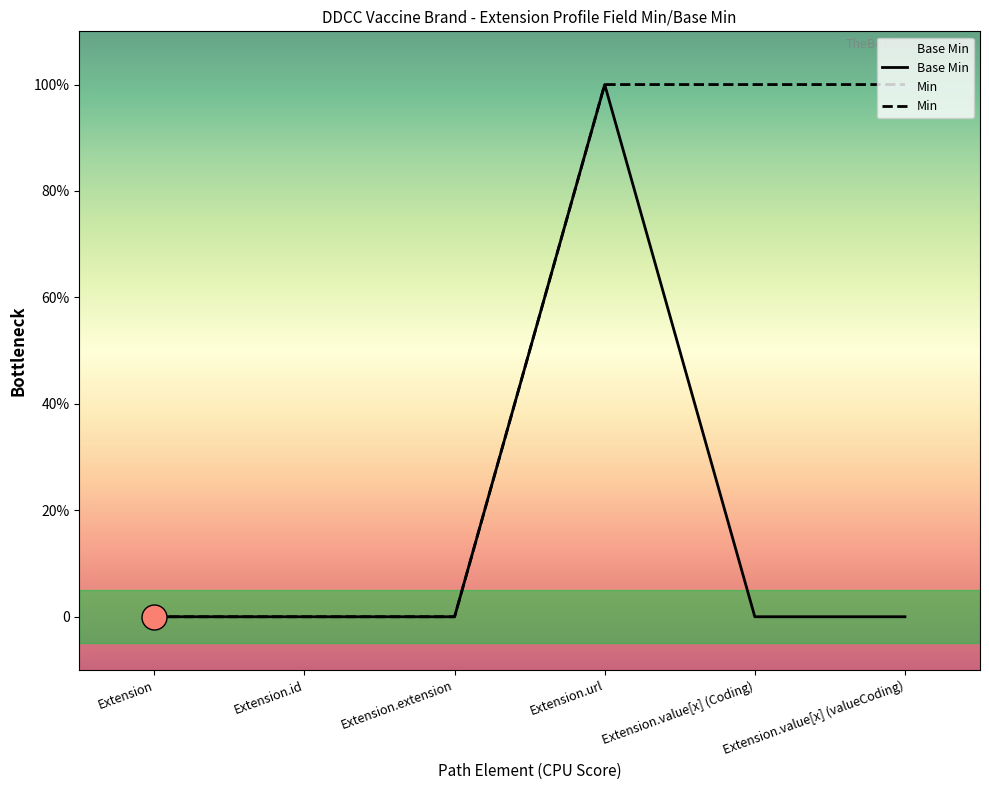

The value at Extension.url is 1. True or false?

True